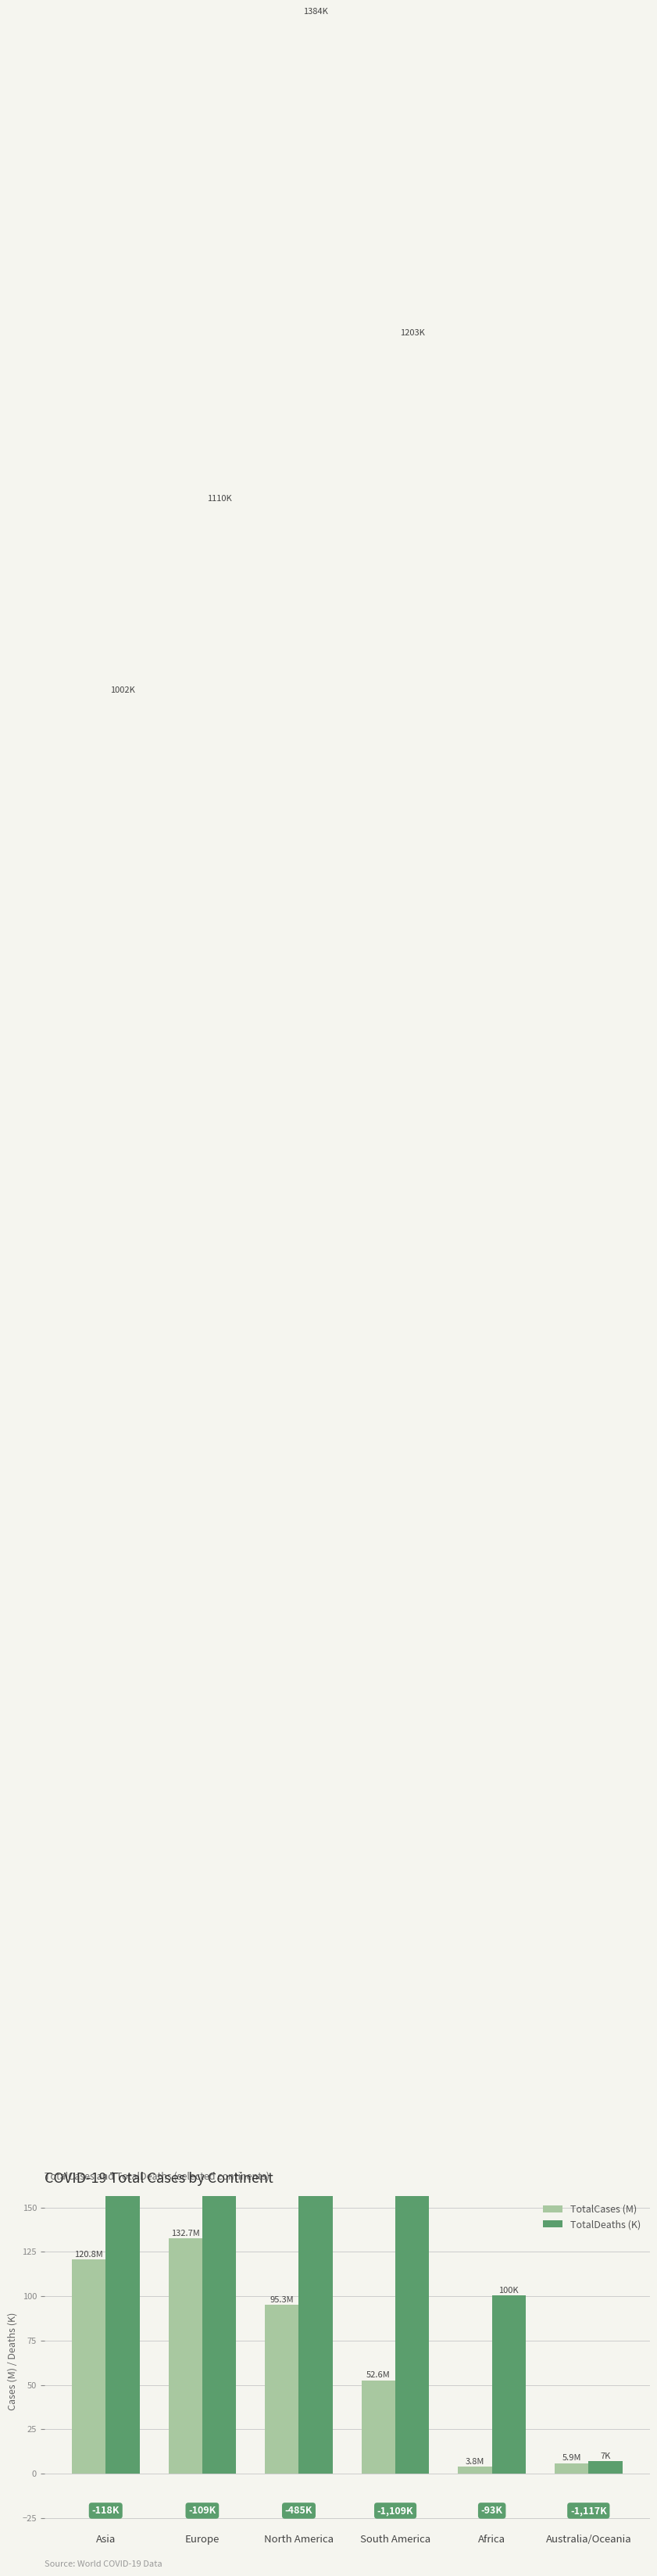

What is the total value across all series at Africa?

104.2